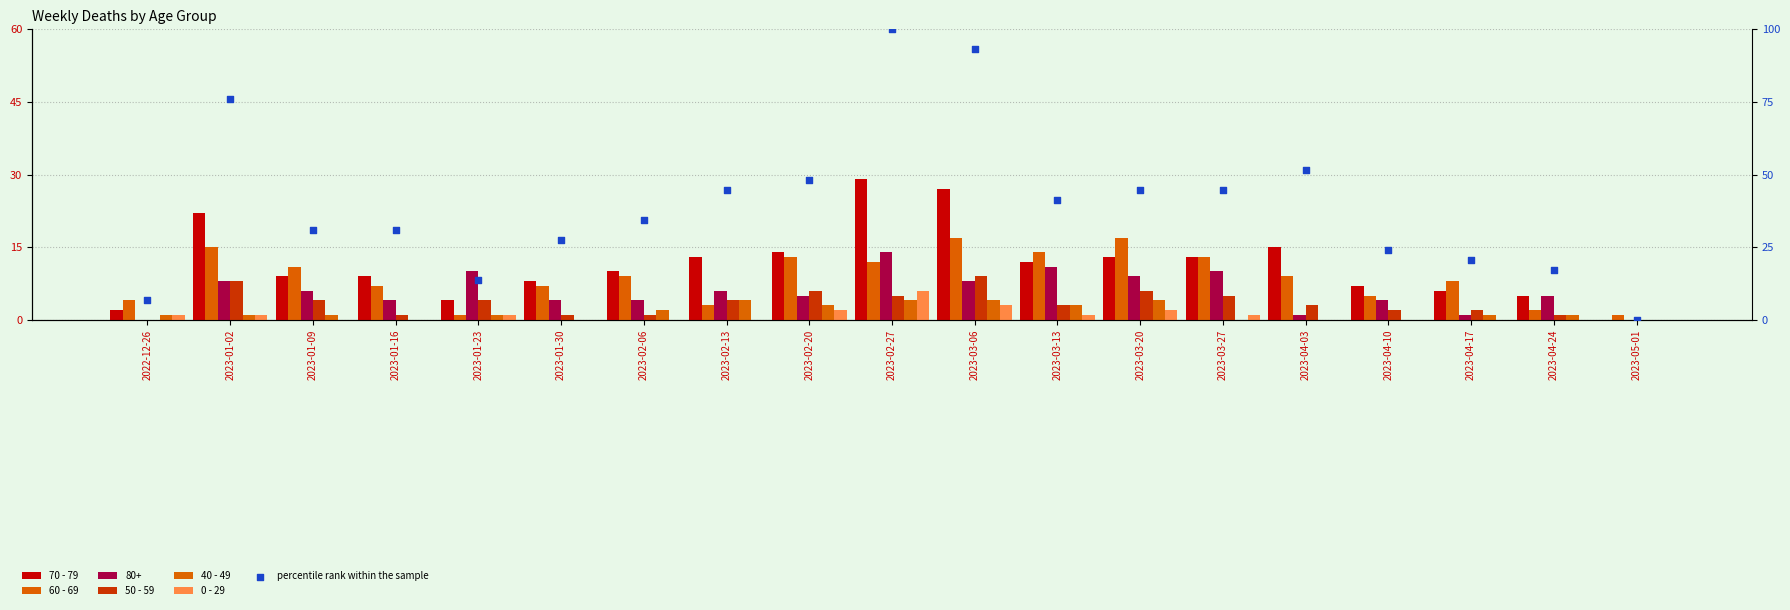

Which series reaches the maximum Y coordinate?

percentile rank within the sample